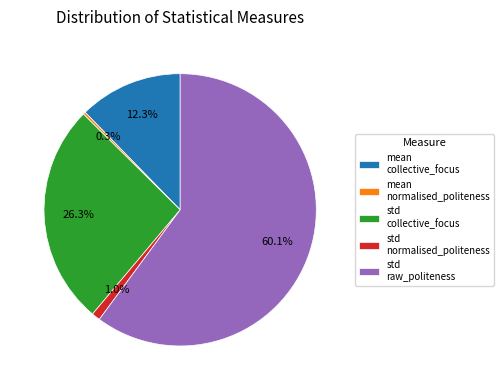

Rank the categories by value from highest to lowest.

std raw_politeness, std collective_focus, mean collective_focus, std normalised_politeness, mean normalised_politeness